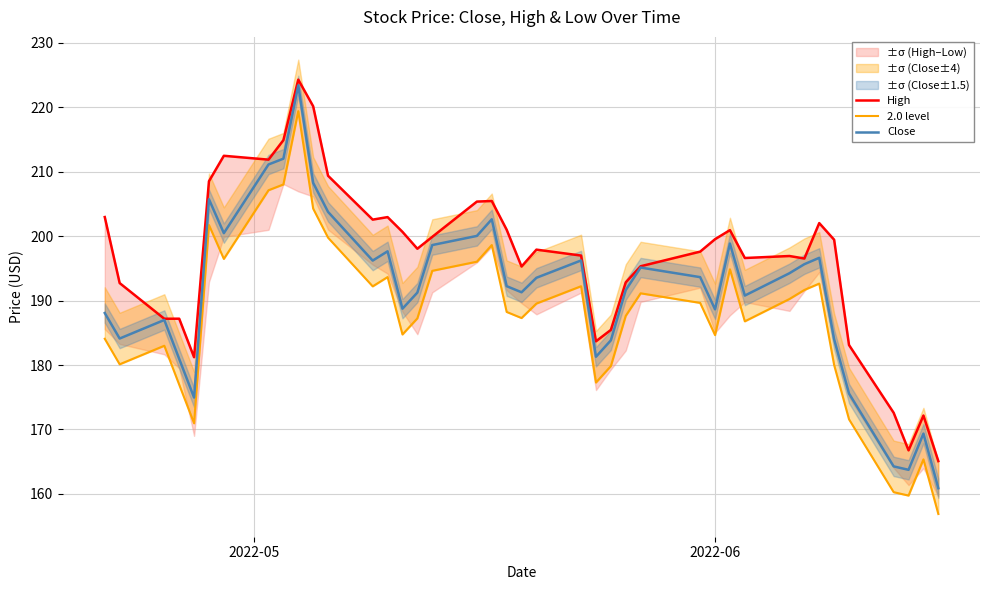

Which series has the largest total across all categories?

High